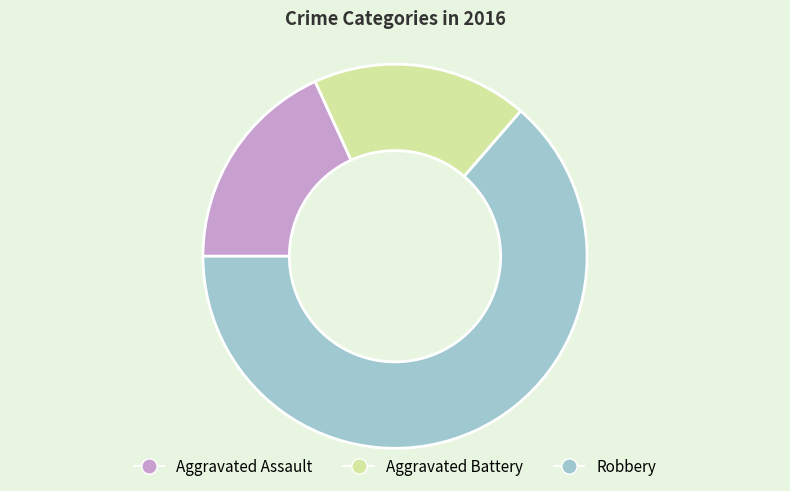

Is Aggravated Assault the majority of the pie?

No